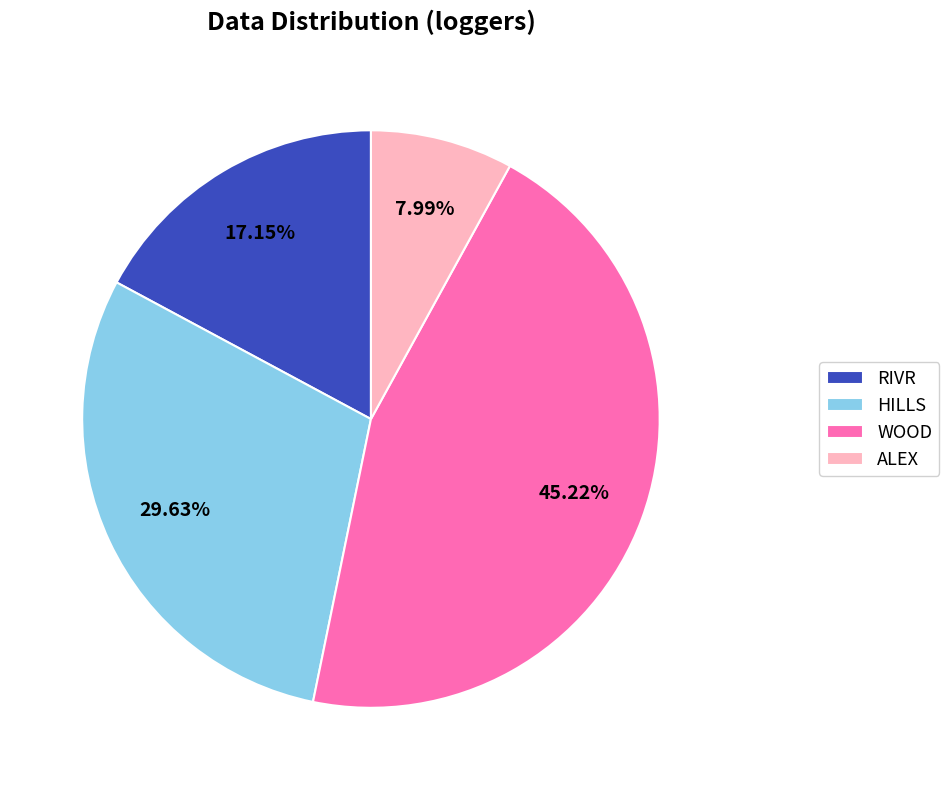

What percentage is the WOOD slice, to the nearest percent?

45%